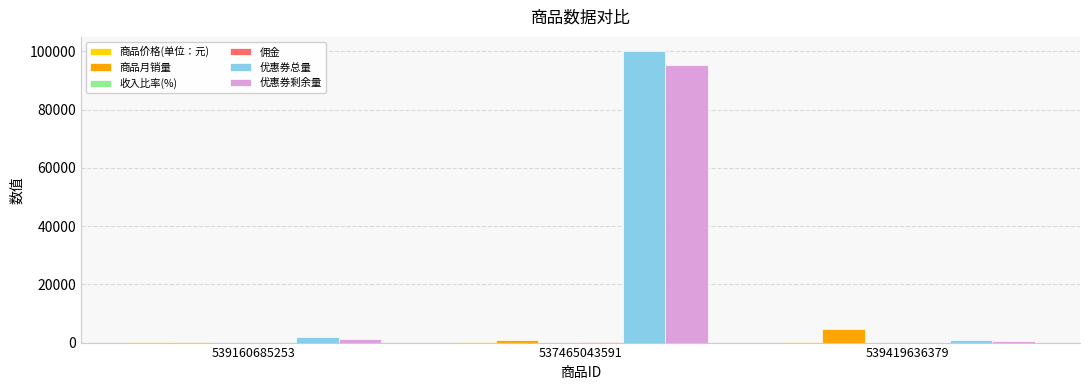

Which label corresponds to the largest value in the chart?

537465043591